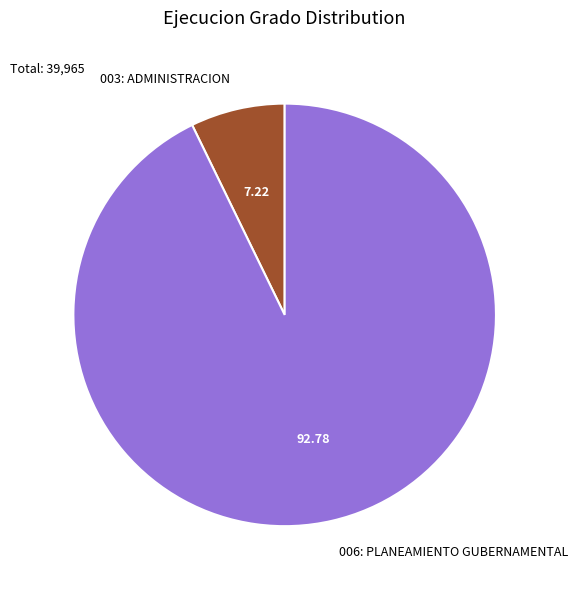

The 003: ADMINISTRACION slice represents 7% of the pie. True or false?

True